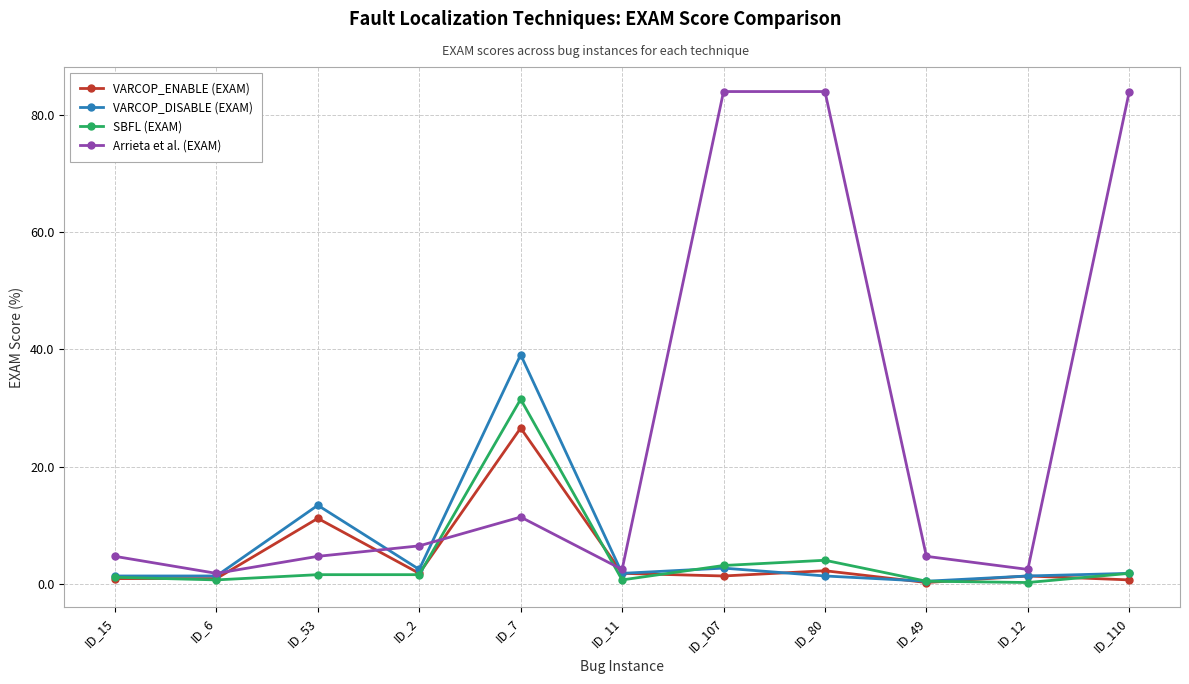

Which series has the largest range (max minus min)?

Arrieta et al. (EXAM)